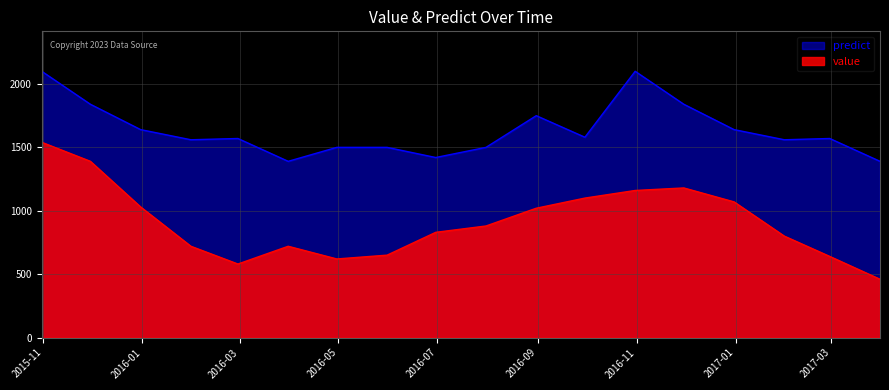

At which category does value reach its first local valley?

2016-02-29